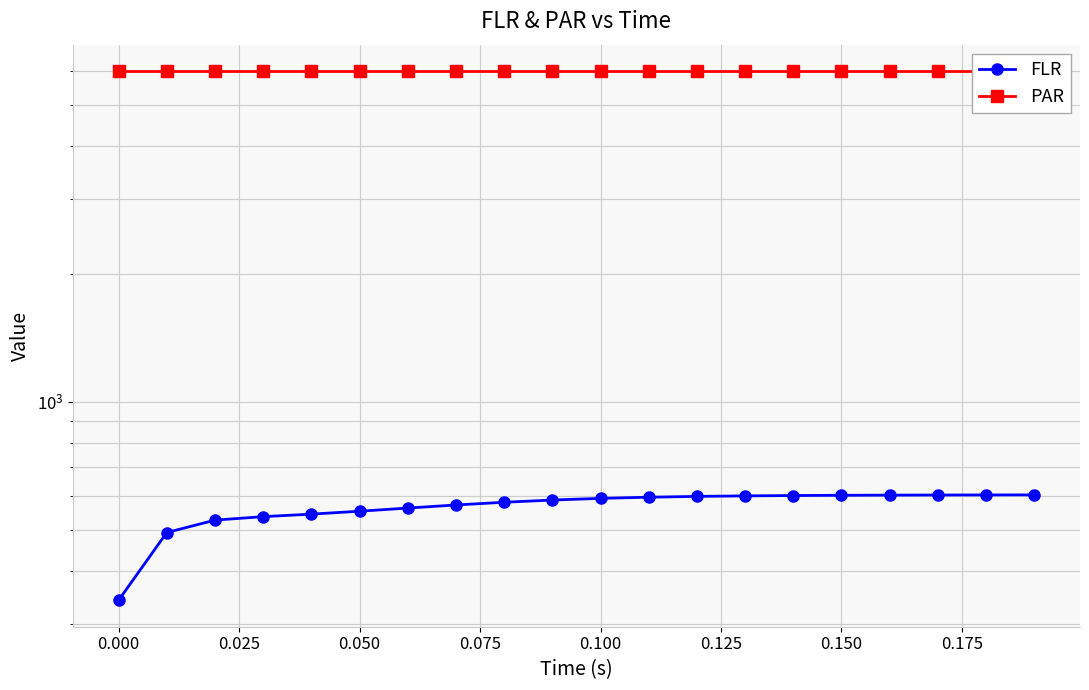

Is it true that FLR equals 862.3 at 0.025?

False